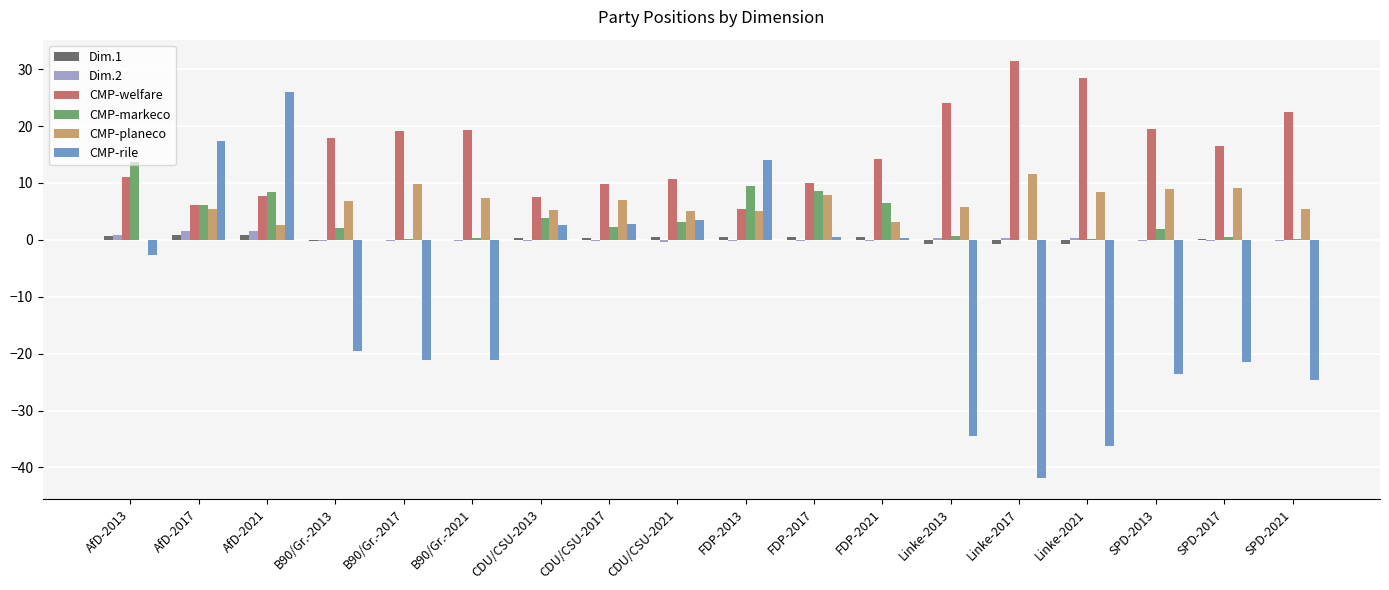

What are all the series names shown in the legend?

Dim.1, Dim.2, CMP-welfare, CMP-markeco, CMP-planeco, CMP-rile